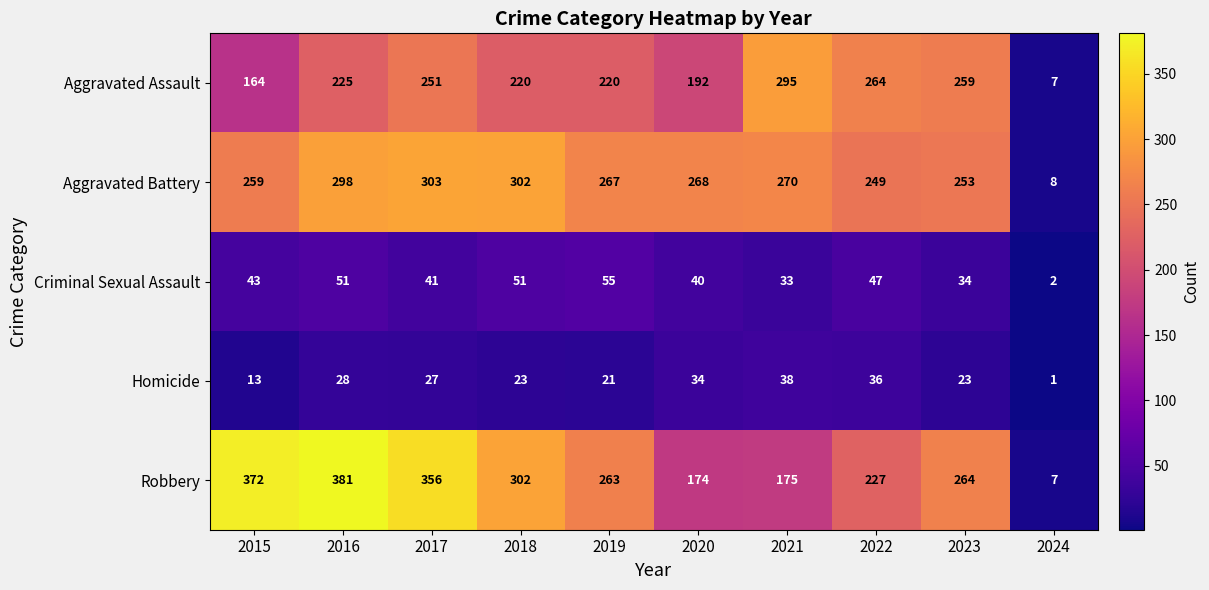

List the labels in order of Aggravated Battery value, largest first.

2017, 2018, 2016, 2021, 2020, 2019, 2015, 2023, 2022, 2024